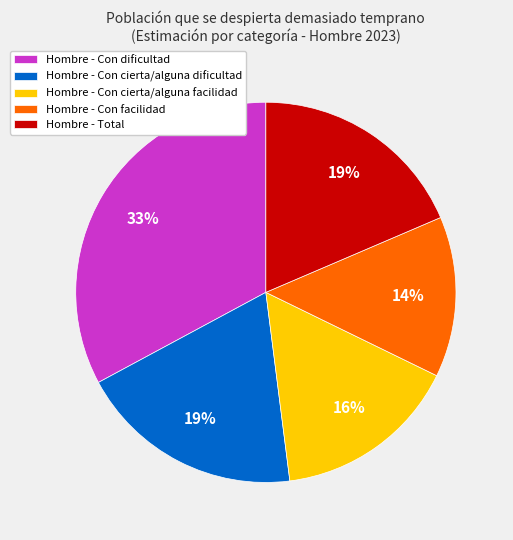

To the nearest percent, what portion does Hombre - Con cierta/alguna facilidad represent?

16%